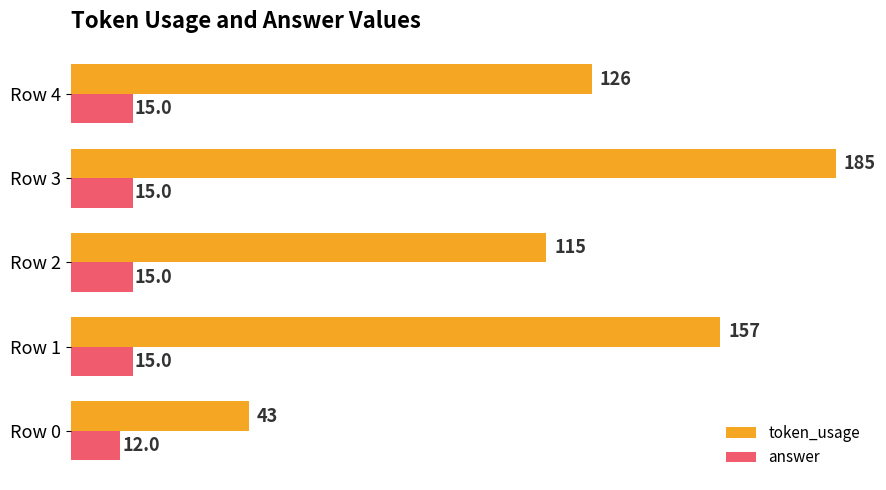

True or false: token_usage has a value of 43 at Row 0.

True